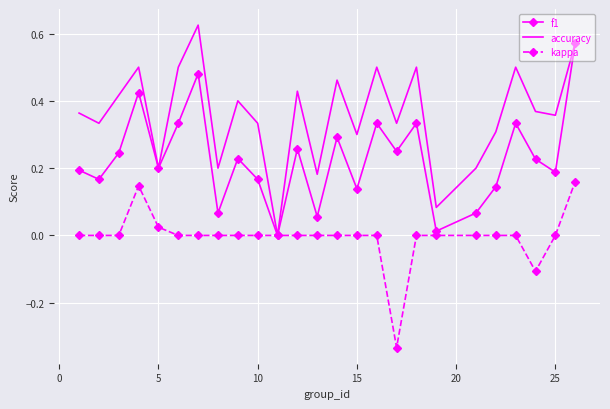

Which series has the largest total across all categories?

accuracy